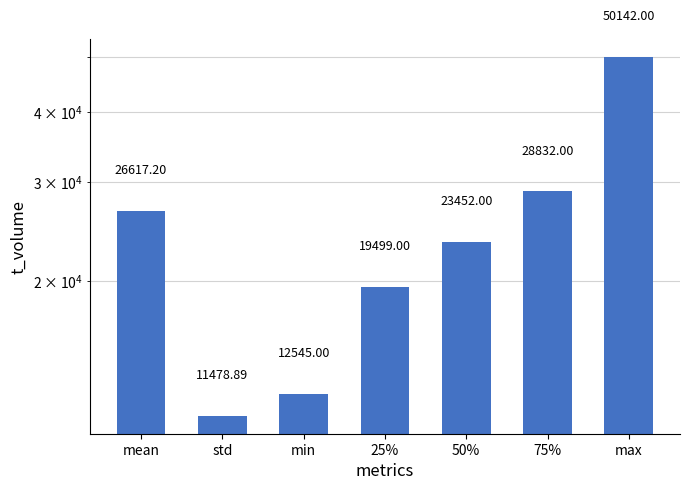

Which category has the highest value across all series?

max